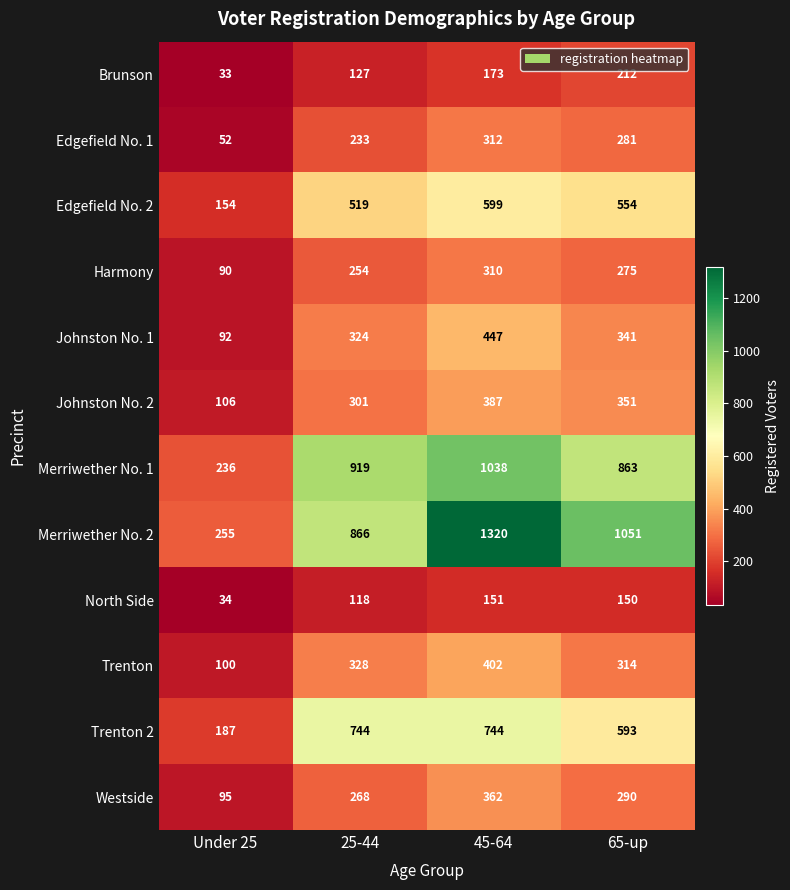

The Edgefield No. 1 series shows 281 at 65-up. True or false?

True